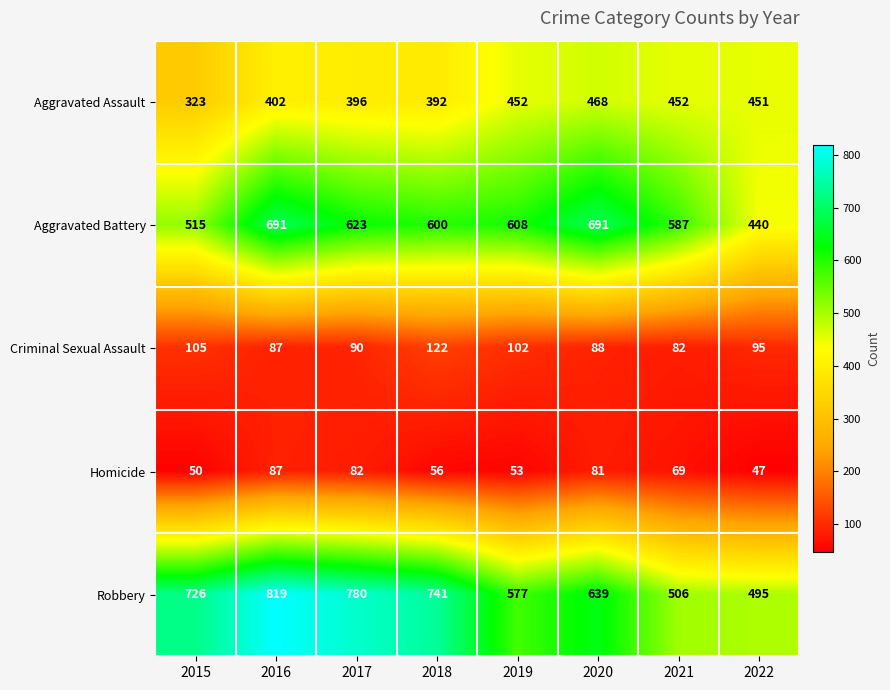

What is the difference between the second highest and minimum values in the Aggravated Battery series?

251